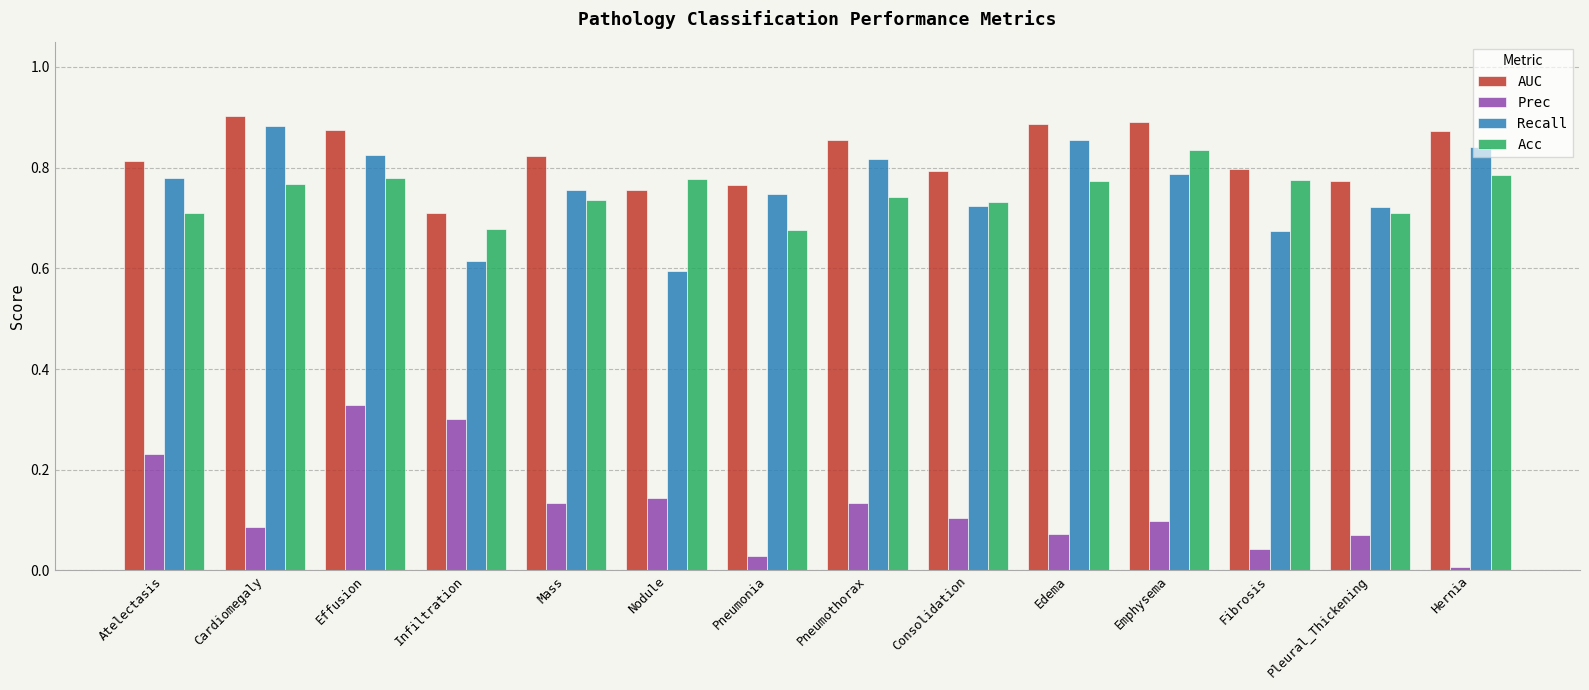

Does the chart contain stacked bars?

No